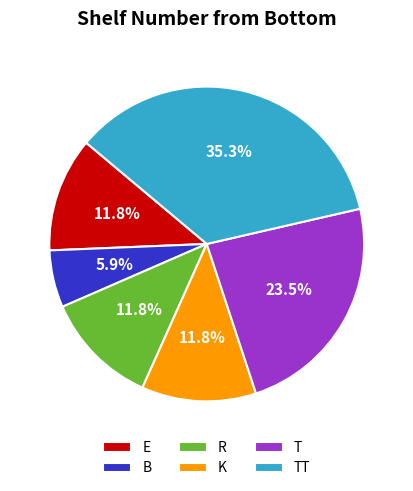

Is it true that R is 1% of the pie?

False